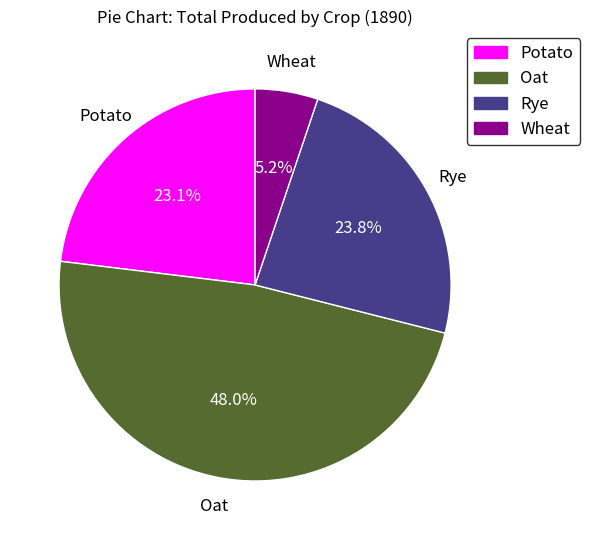

Is the sum of Potato and Rye greater than half?

No